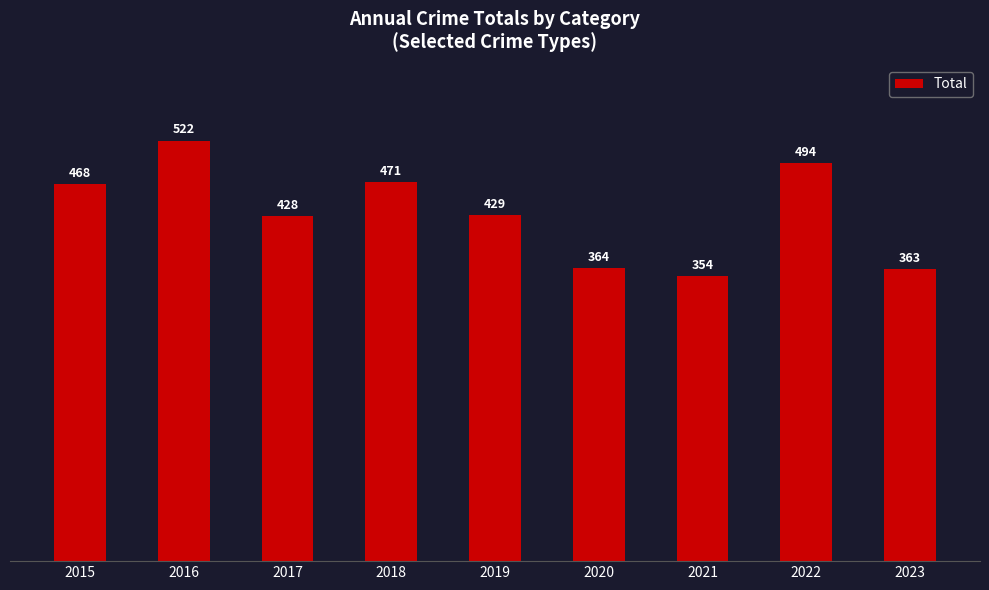

What is the ratio of the value at 2016 to the value at 2015?

1.1